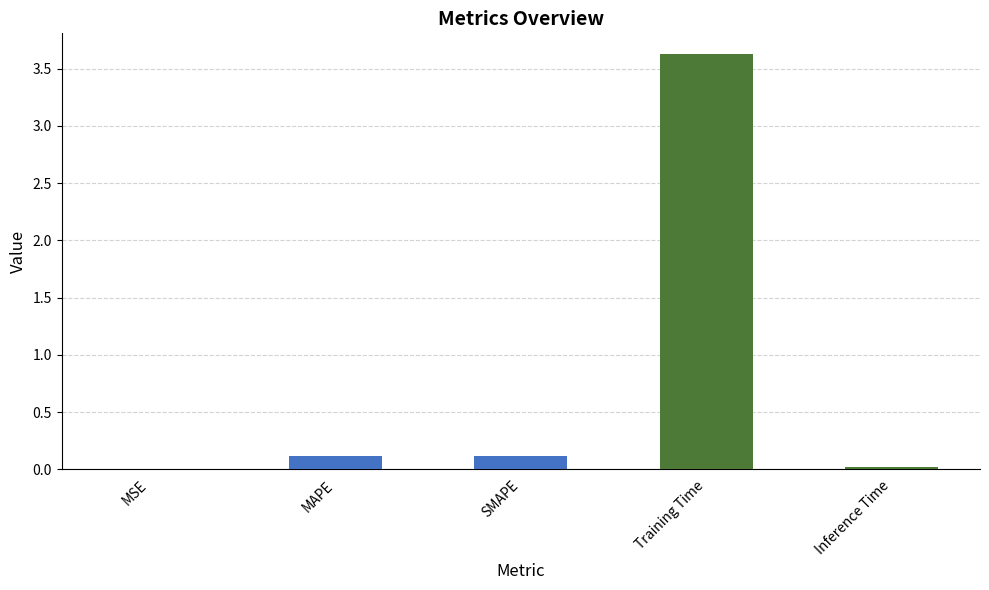

What is the approximate value at Training Time?

3.6